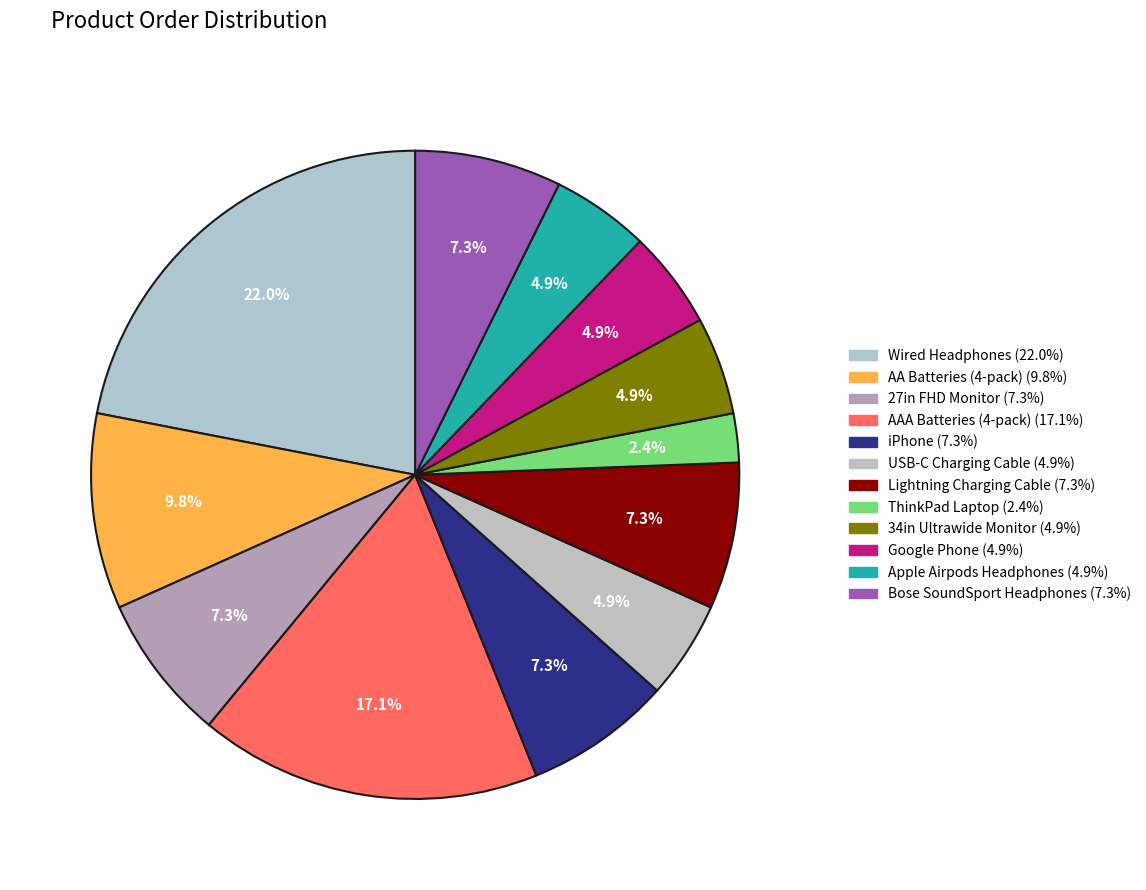

How many segments does this pie chart have?

12